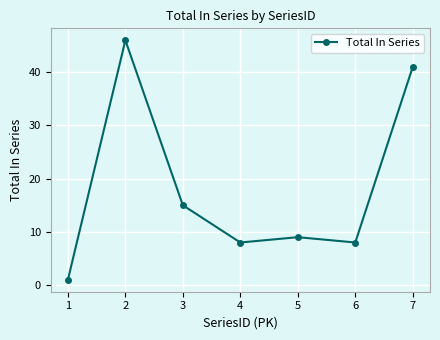

Reading left to right, what are all the values shown in this chart?

1	46	15	8	9	8	41